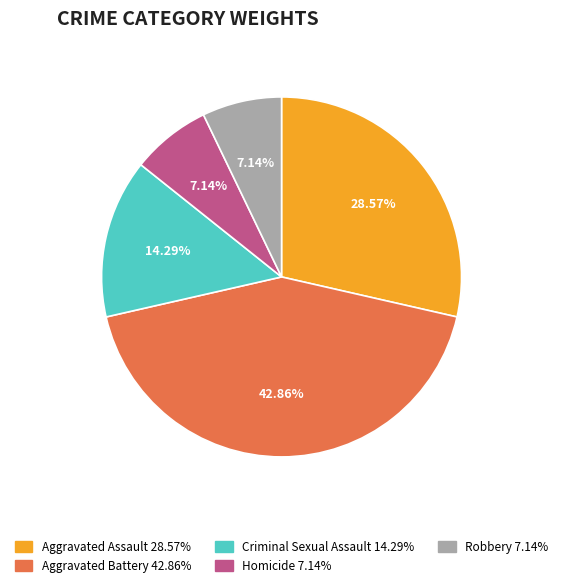

Which slice is the smallest?

Homicide